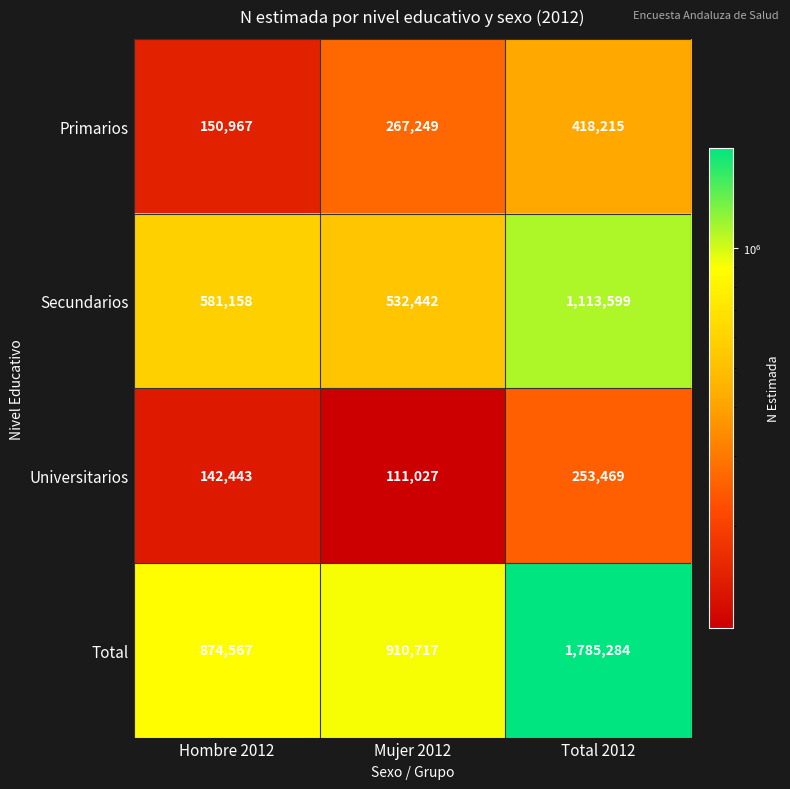

Which category has the highest value in the Universitarios series?

Total 2012